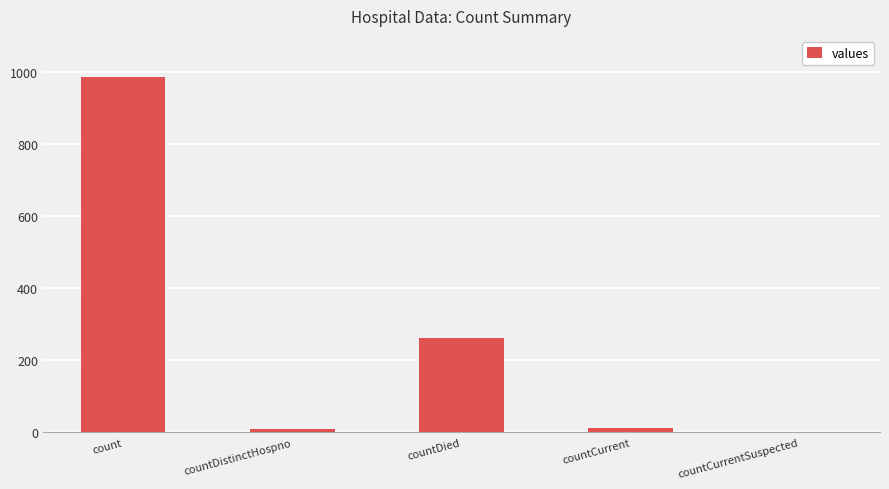

Between countDied and countCurrentSuspected, which is larger?

countDied